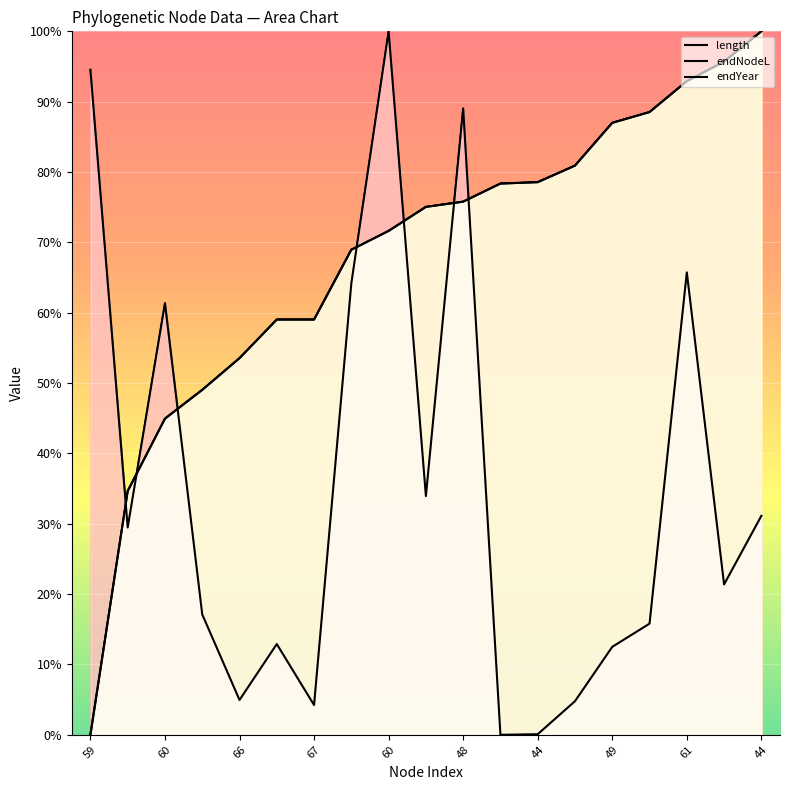

What is the total value across all series at 48?

131.0